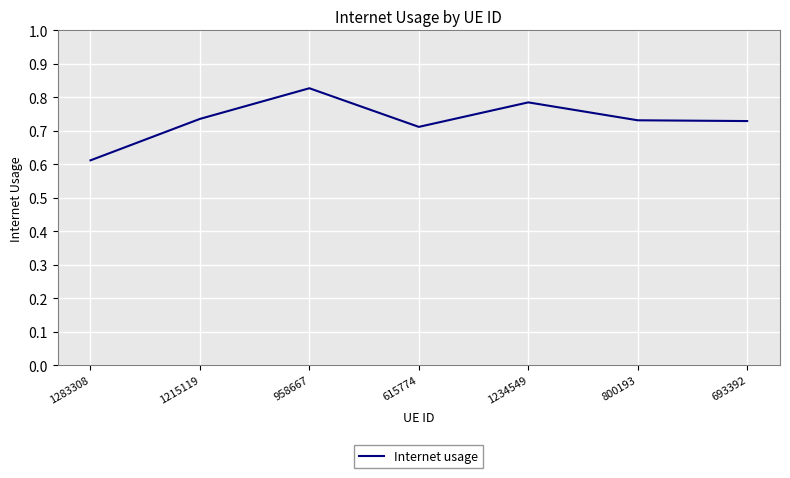

Between 615774 and 693392, which is larger?

693392